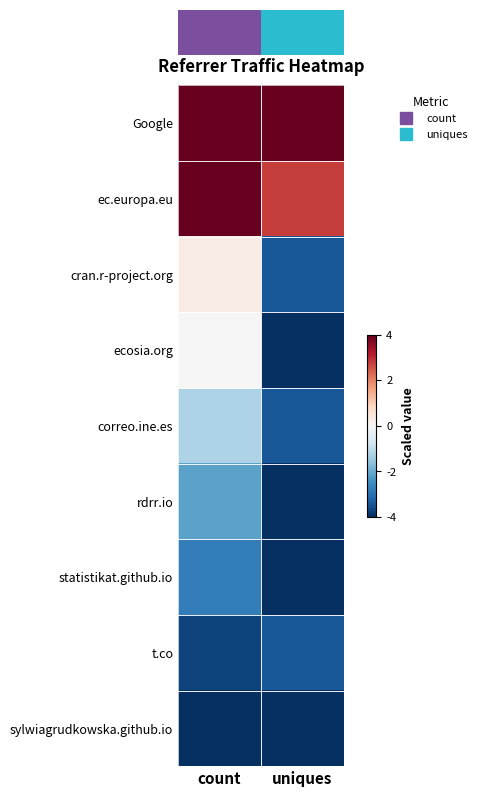

At how many categories does at least one series exceed 0?

2